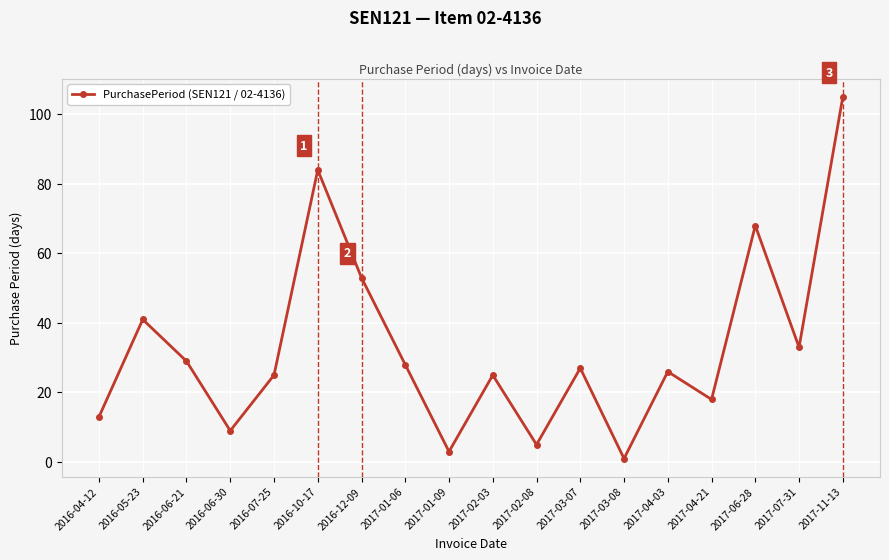

What is the difference between the values at 2016-07-25 and 2017-02-08?

20